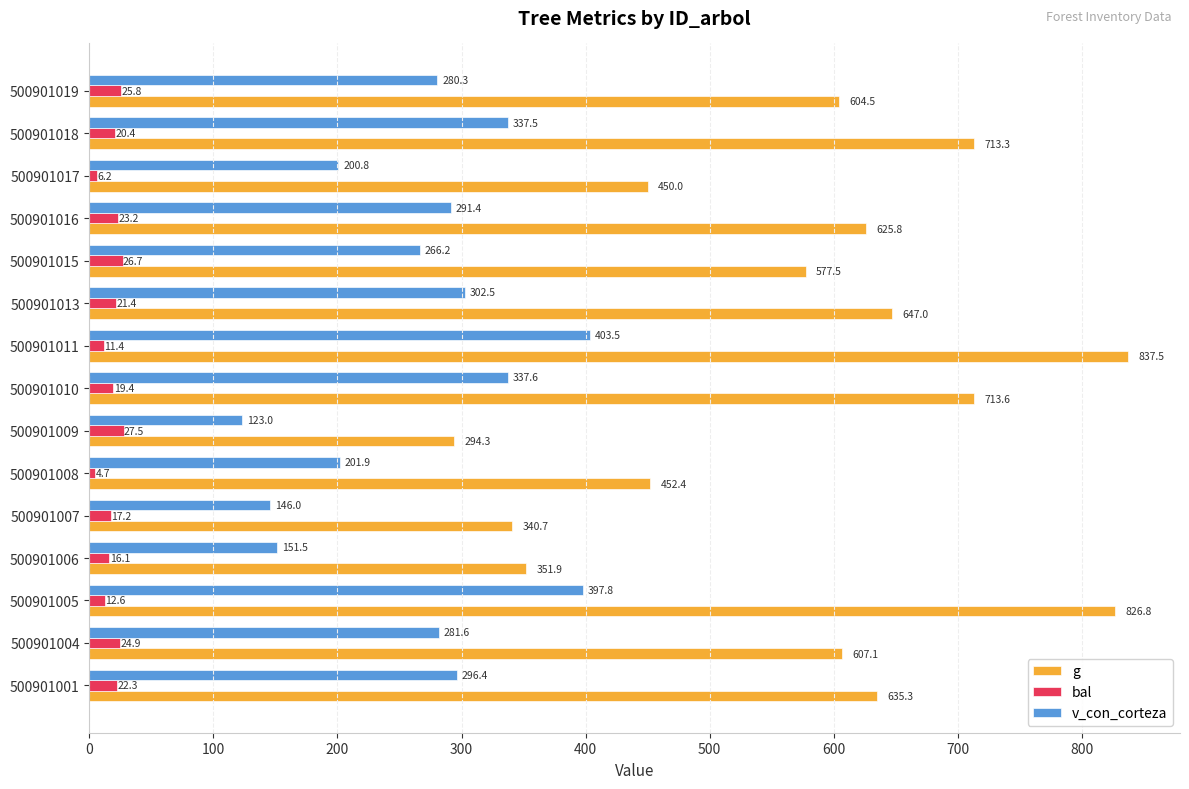

What is the difference between the second highest and minimum values in the g series?

532.5